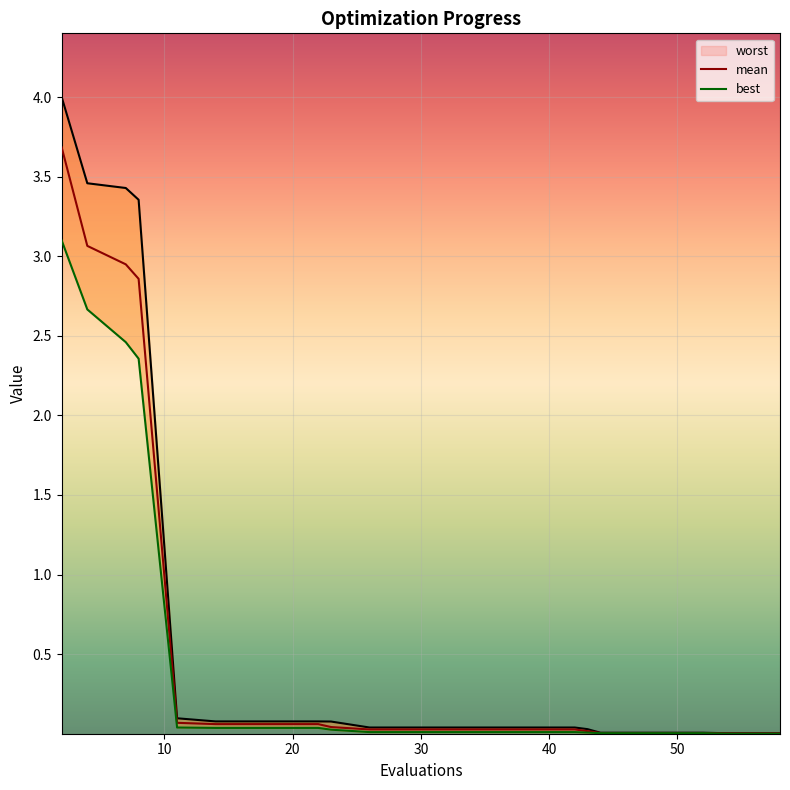

What are all the series names shown in the legend?

worst, mean, best